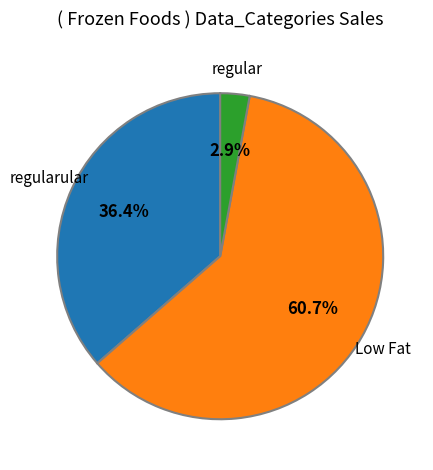

Does any single category account for the majority?

Yes